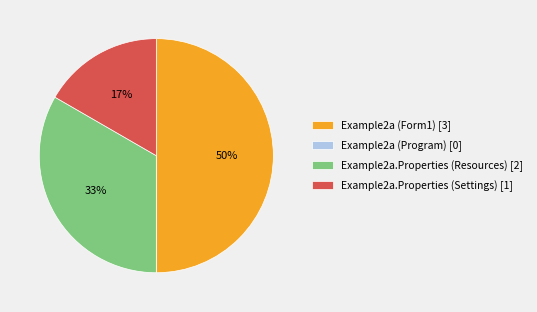

Between Example2a.Properties (Resources) [2] and Example2a.Properties (Settings) [1], which is larger?

Example2a.Properties (Resources) [2]